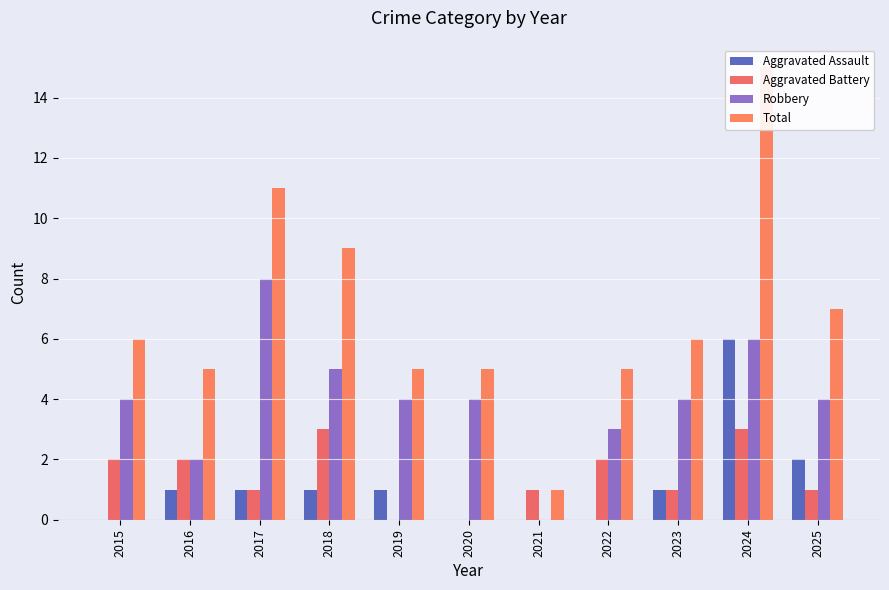

What is the maximum value for Robbery?

8